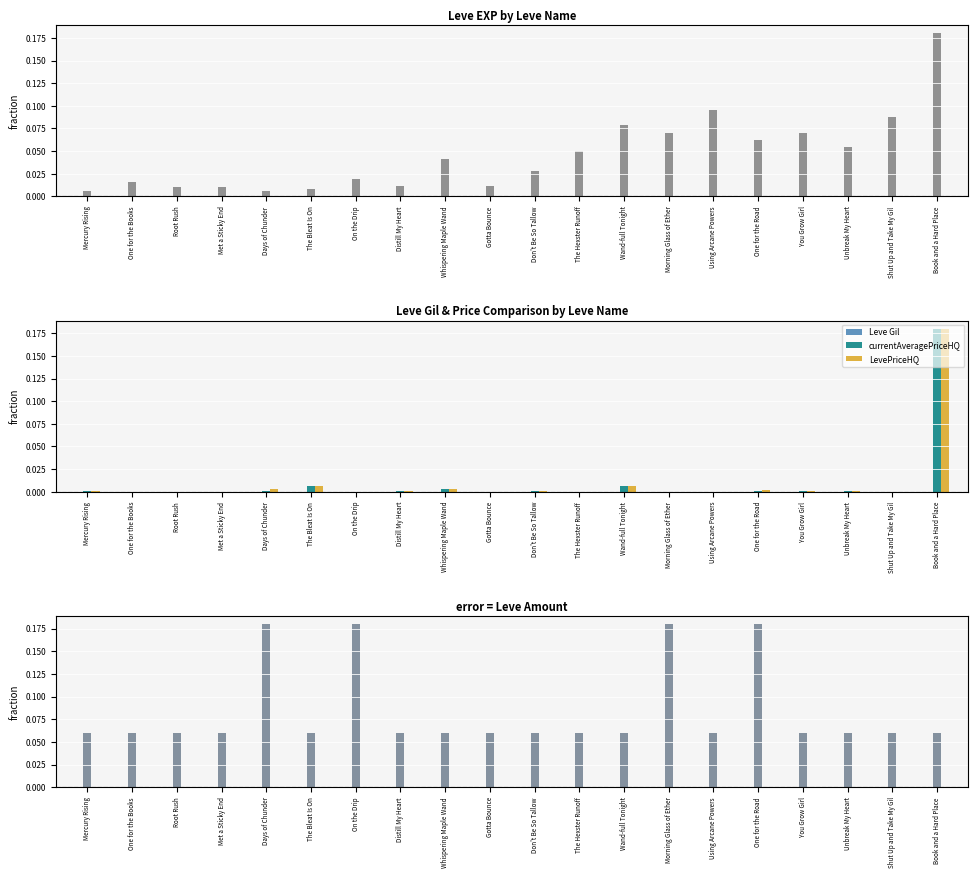

Is it true that Leve EXP equals 0.0 at Distill My Heart?

False